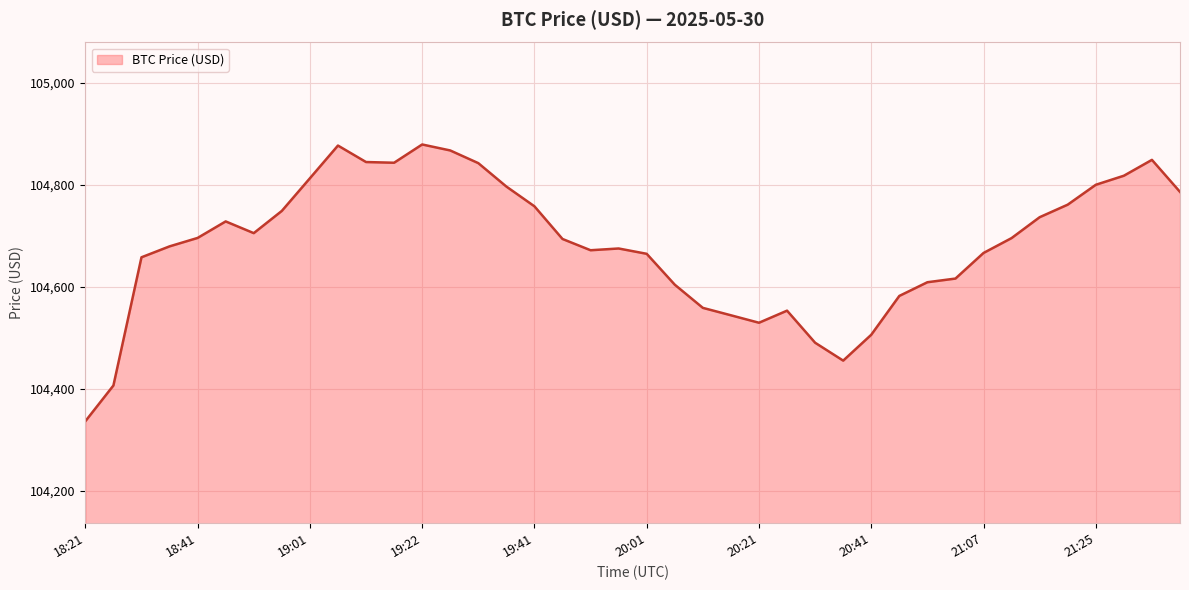

What is the difference between the maximum and minimum values?

542.8